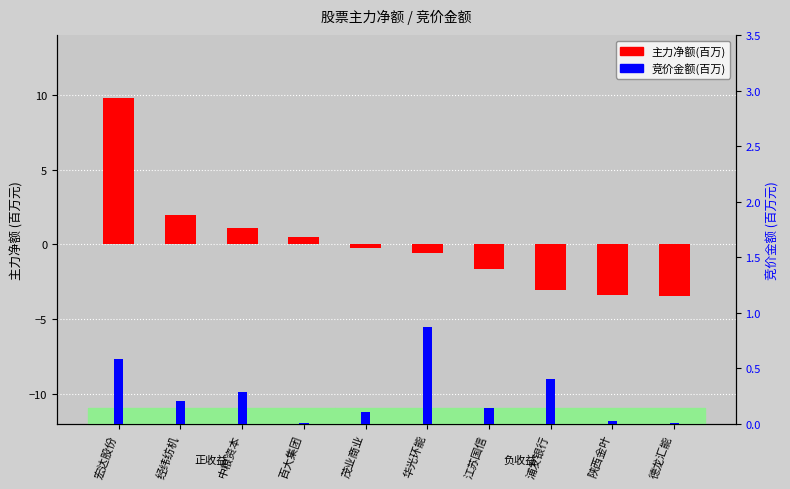

The value of 主力净额(百万) at 陕西金叶 is -3.4. True or false?

True